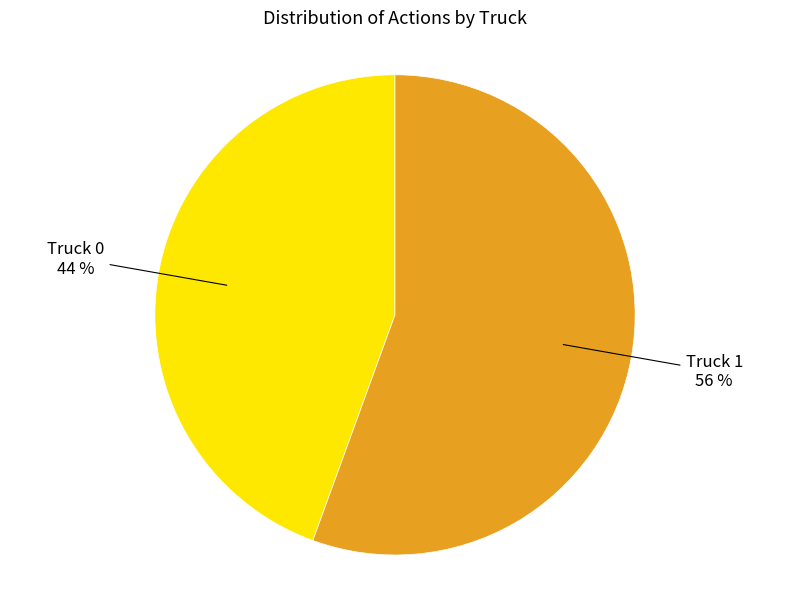

How many segments does this pie chart have?

2